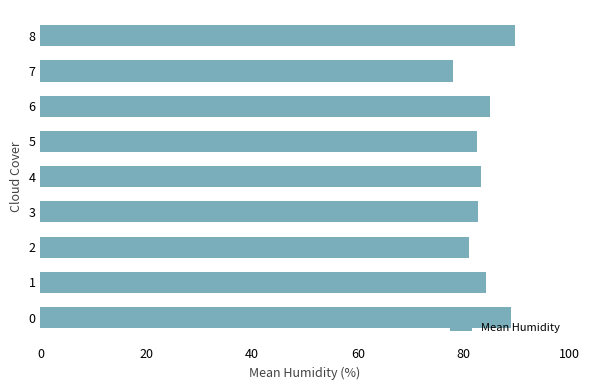

Are the bars horizontal?

Yes